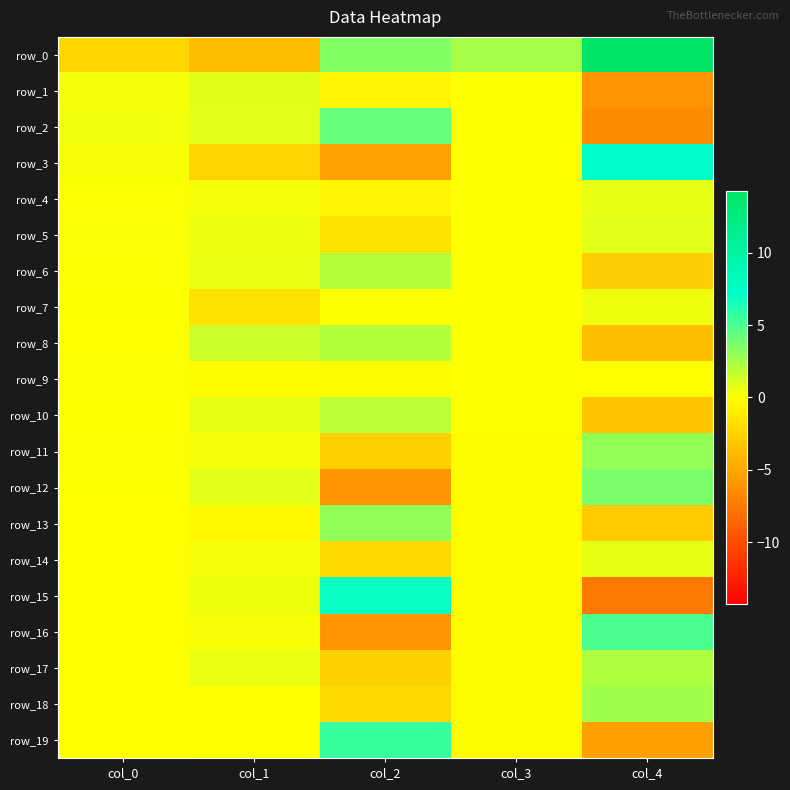

Reading left to right, what are all the values shown in this chart?

row_0: -2.3	-3.7	3.5	2.5	14.3
row_1: 0.3	0.9	-0.5	0.0	-6.0
row_2: 0.4	0.8	4.3	0.0	-6.4
row_3: 0.2	-2.4	-5.2	0.0	7.4
row_4: 0.1	0.3	-0.5	0.0	0.7
row_5: 0.1	0.5	-1.6	0.0	0.8
row_6: 0.1	0.7	2.1	0.0	-2.7
row_7: 0.0	-1.6	0.0	0.0	0.5
row_8: -0.0	1.5	2.2	0.0	-3.5
row_9: 0.1	-0.1	-0.2	0.0	-0.0
row_10: 0.0	0.7	1.8	0.0	-3.2
row_11: 0.1	0.3	-2.6	-0.1	3.0
row_12: 0.0	0.8	-5.9	-0.1	3.7
row_13: -0.0	-0.4	3.1	-0.1	-2.9
row_14: -0.0	0.3	-2.0	-0.1	0.7
row_15: -0.0	0.5	6.9	-0.1	-7.4
row_16: -0.1	0.2	-5.9	-0.1	5.1
row_17: -0.0	0.6	-2.6	-0.1	2.3
row_18: -0.1	-0.1	-2.1	-0.1	2.6
row_19: -0.1	-0.0	5.6	-0.1	-5.3